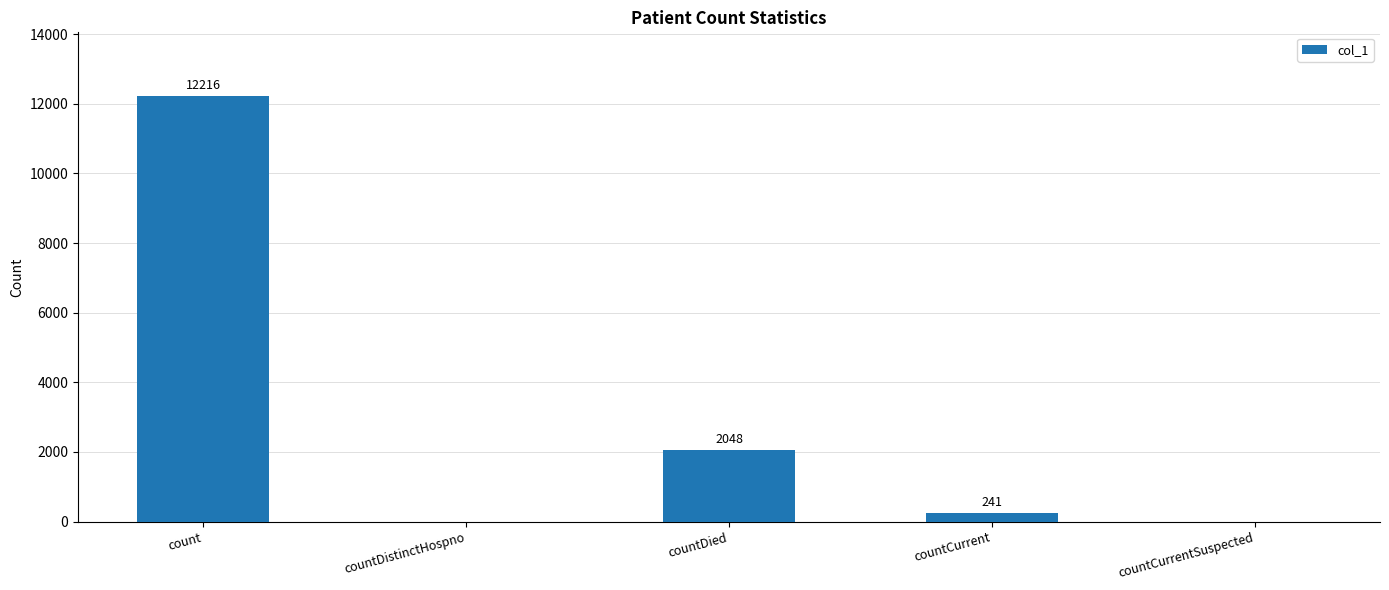

At which label is the value closest to 6108?

countDied